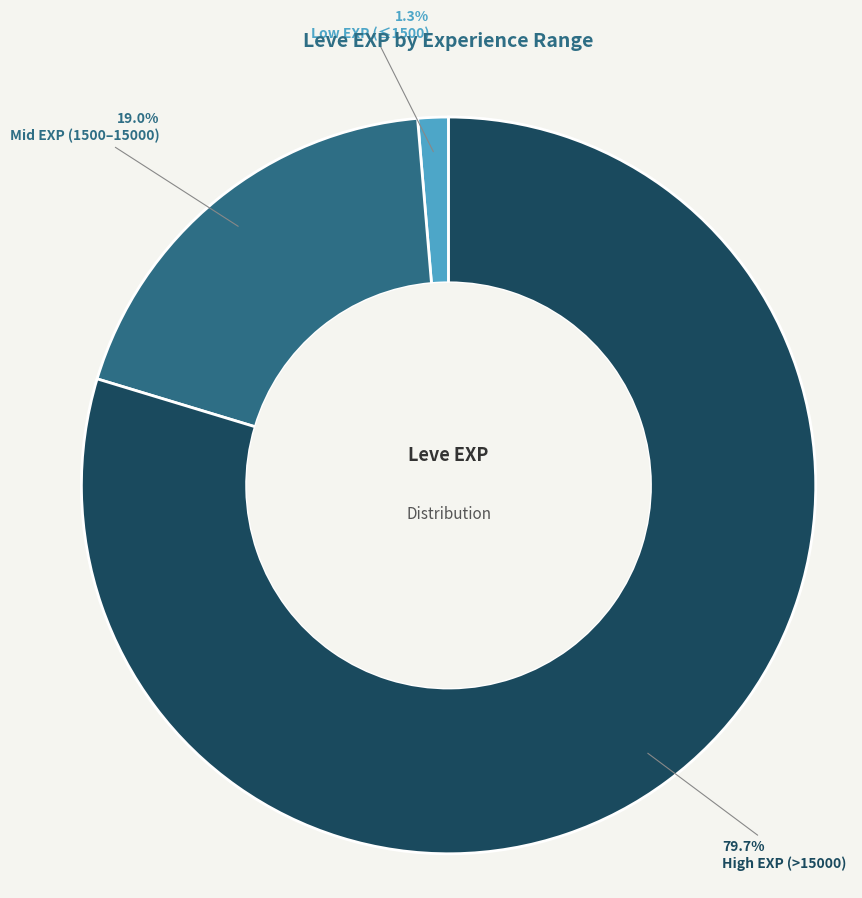

Is there any slice that represents more than half of the pie?

Yes